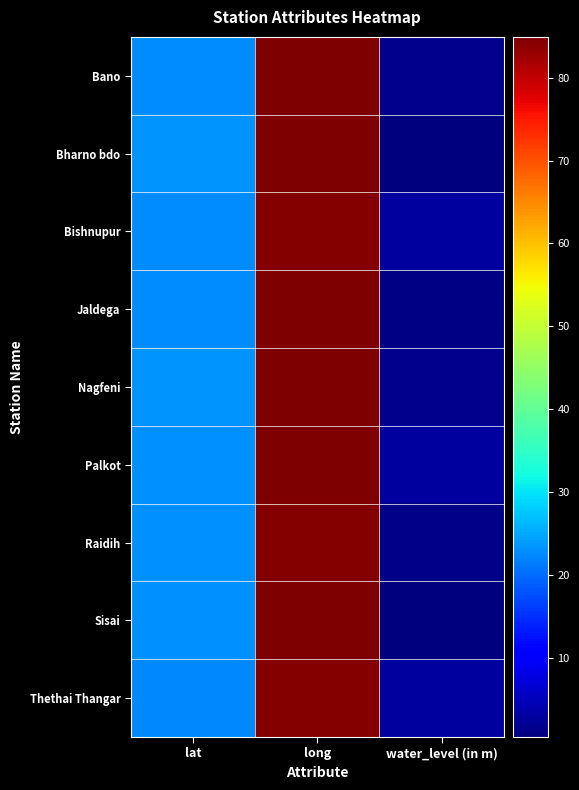

At which category is the sum across all series the highest?

long